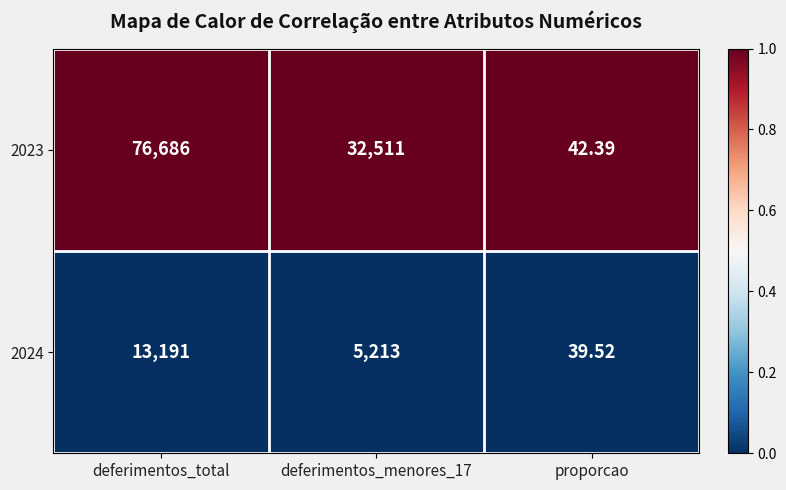

Which series has the largest total across all categories?

2023